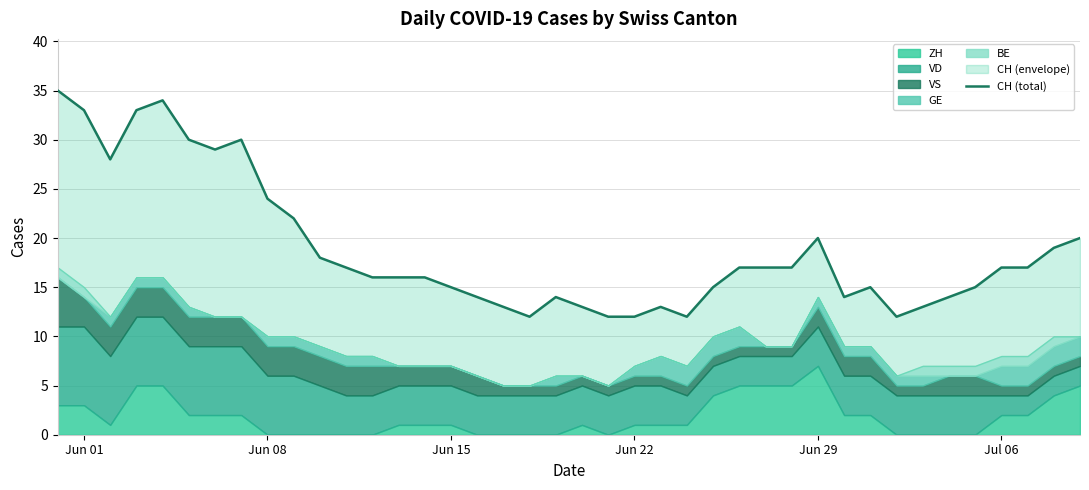

How many values are below 17?

20